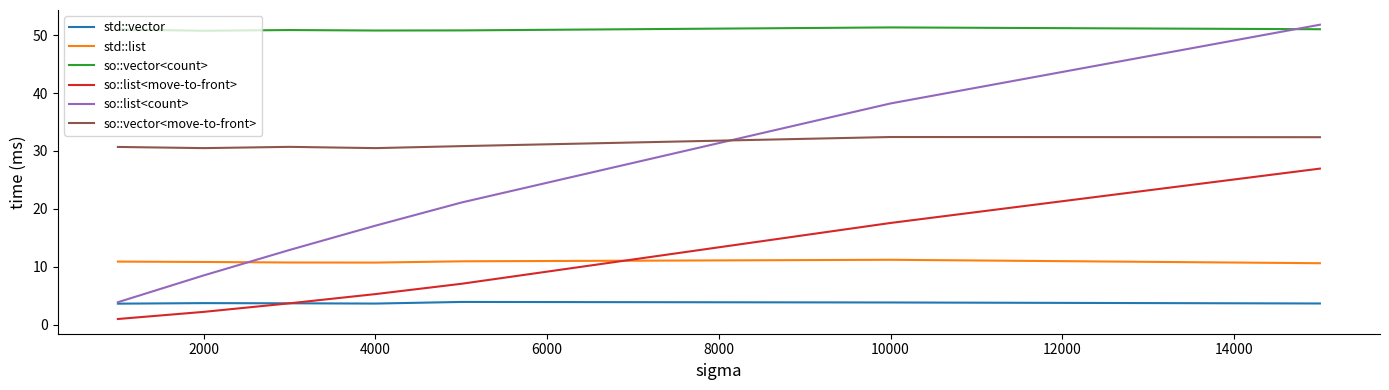

How many std::list values are between 10 and 11?

6